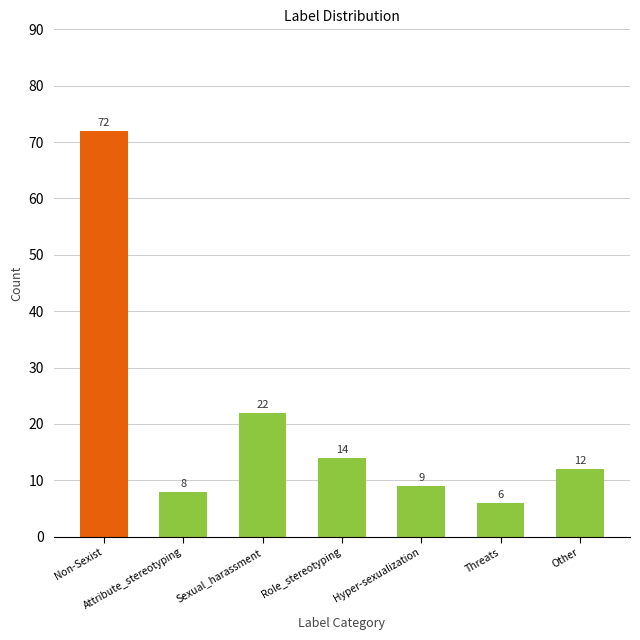

Approximately how many times larger is the value at Hyper-sexualization compared to Non-Sexist?

0.1